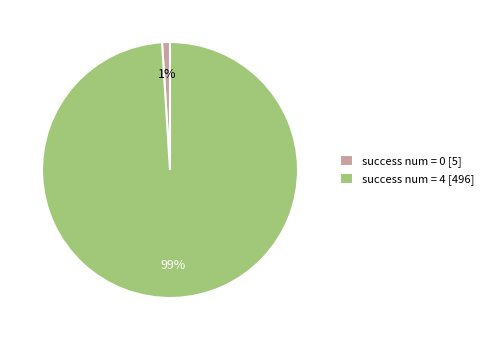

To the nearest percent, what is the average slice percentage?

50%